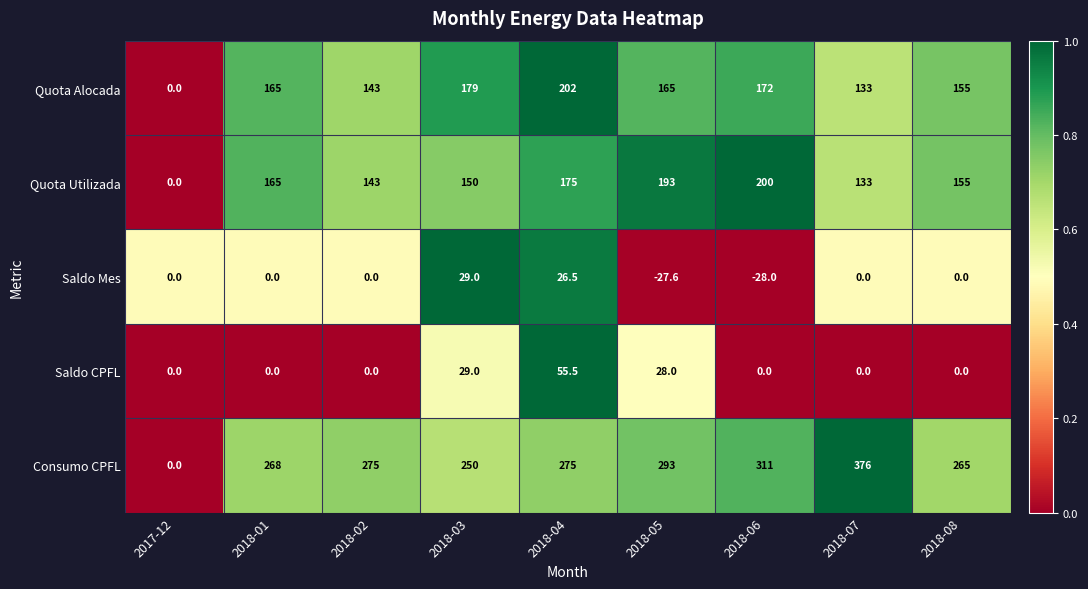

What is the average value of the Consumo CPFL series?

257.0